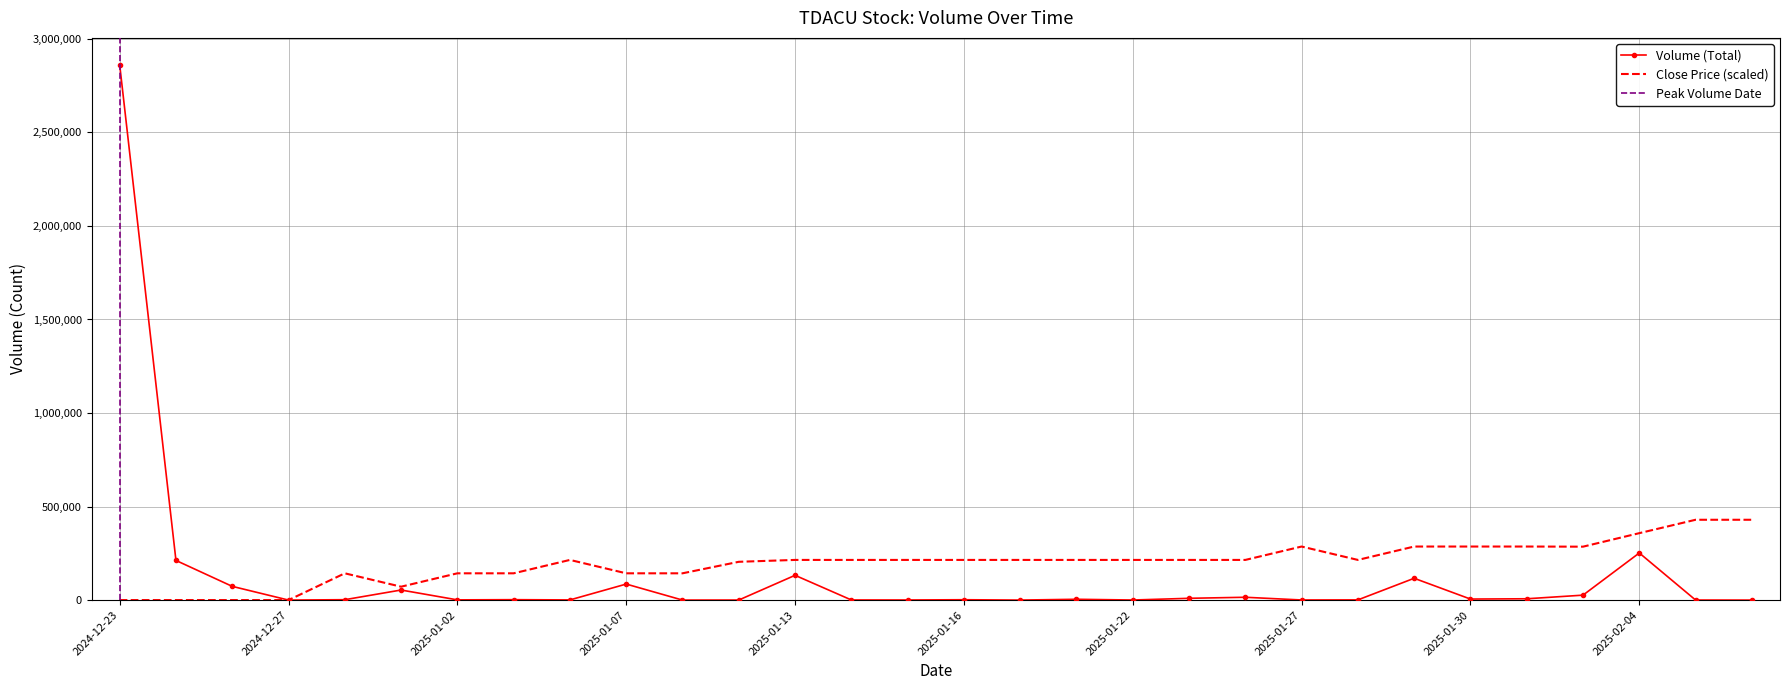

Is this an area chart (filled region under the line)?

No